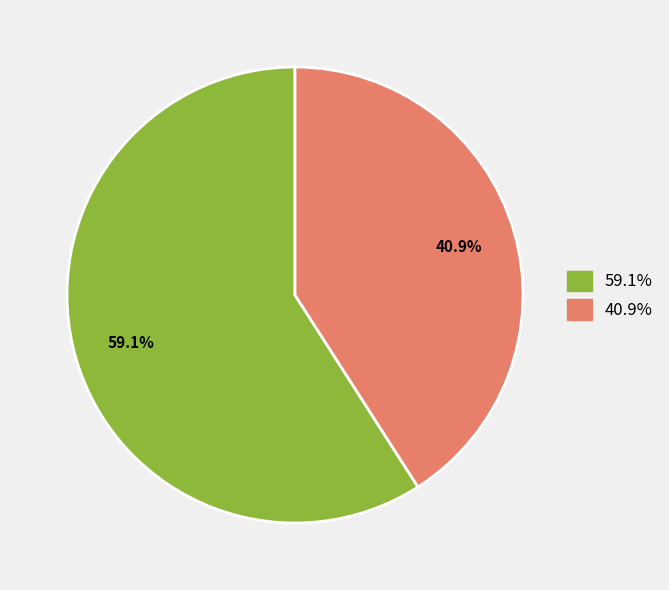

Does any single category account for the majority?

Yes